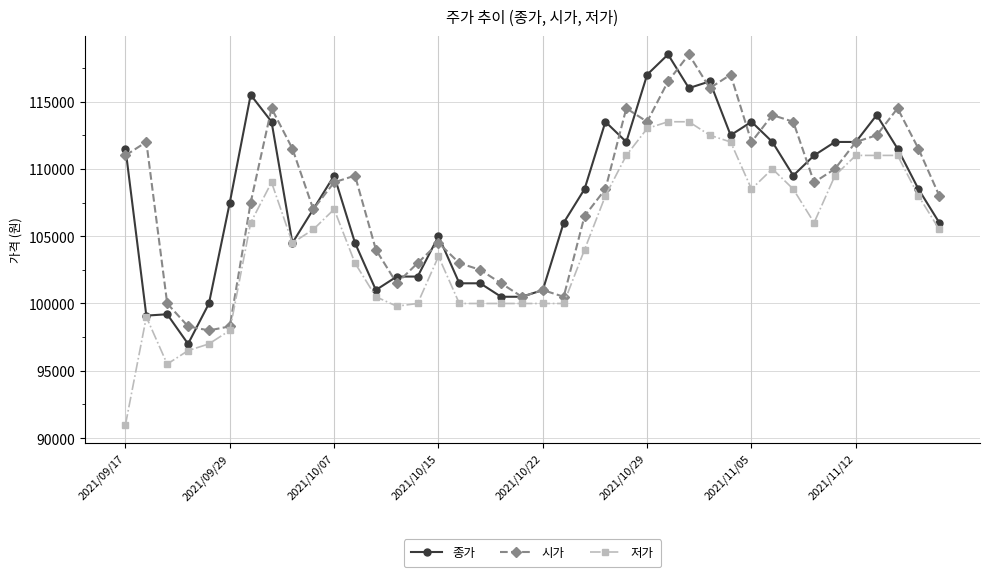

What is the value of the 종가 point at the 15th from the left?

102000